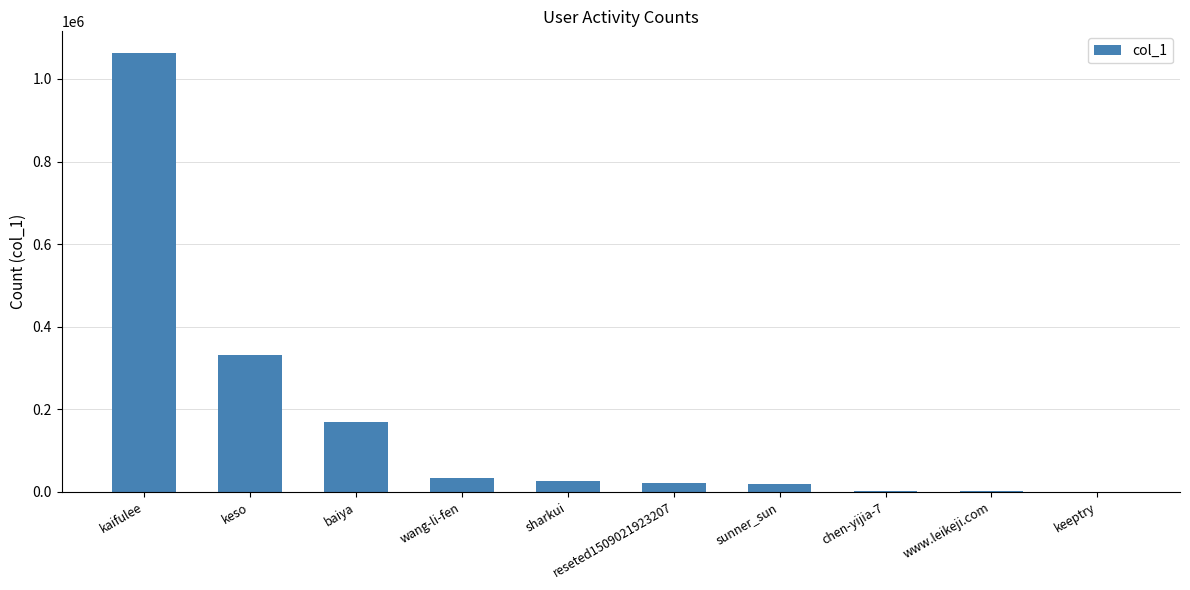

What is the sum of all values?

1665683